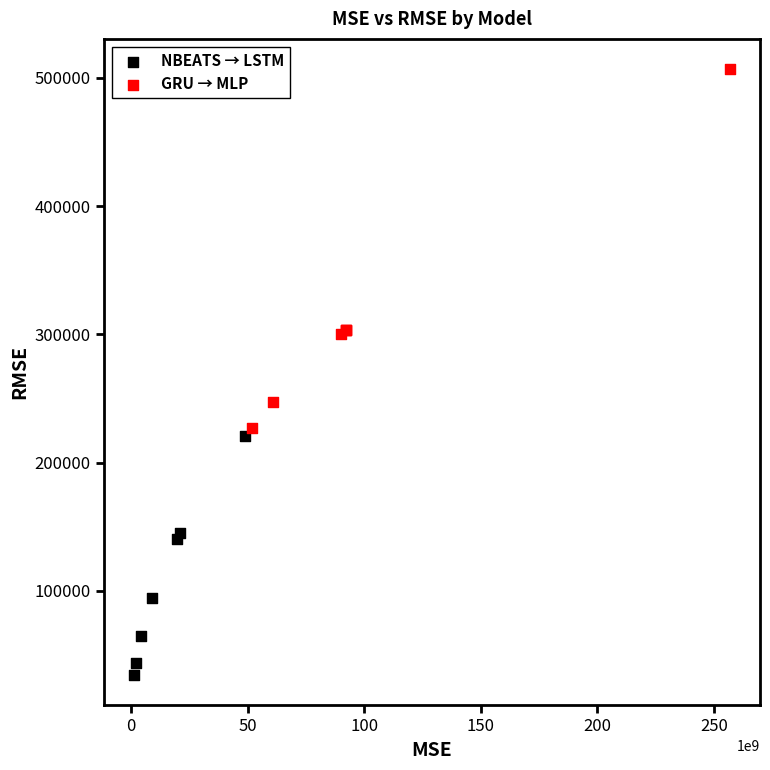

Which series contains the lowest Y value?

NBEATS → LSTM